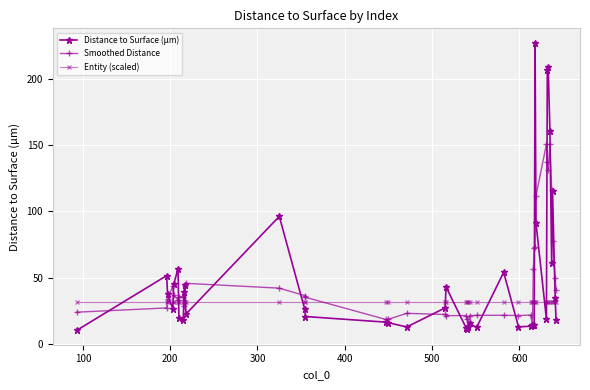

True or false: Smoothed Distance has more than 0 points higher than both neighbors.

True